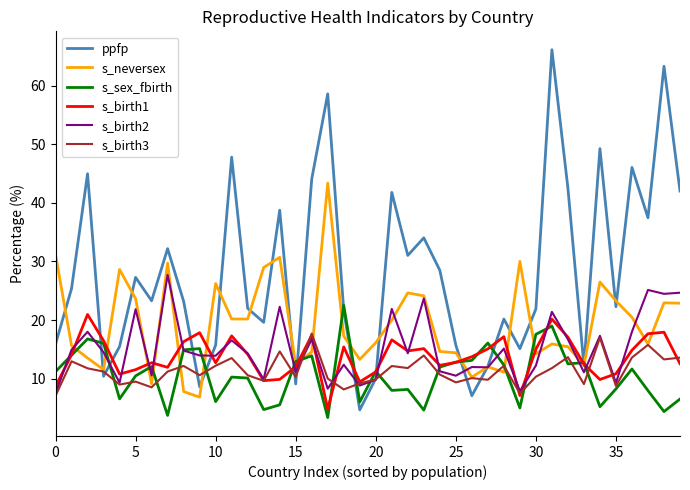

What is the greatest value displayed?

66.2